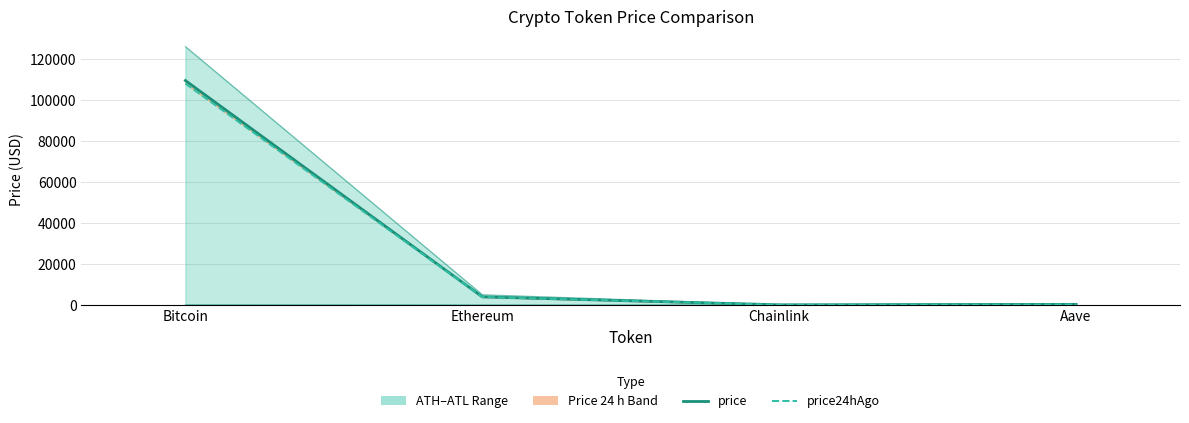

At which category is the sum across all series the highest?

Bitcoin